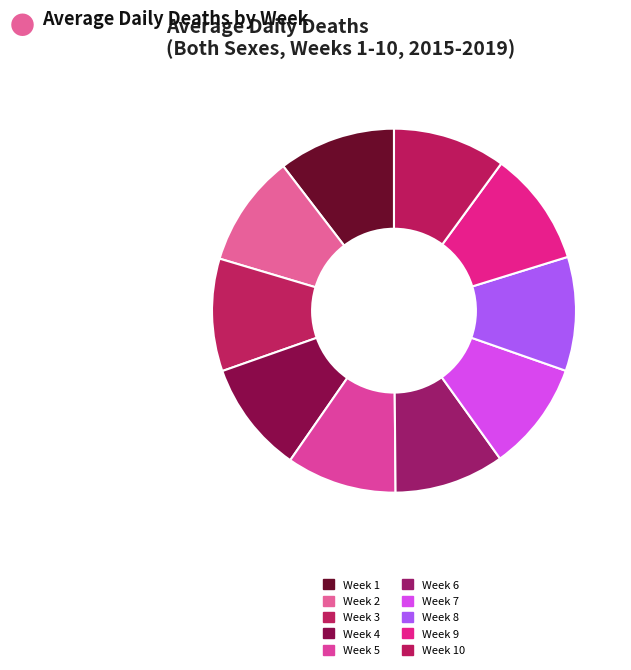

Combined, what portion of the pie is Week 10 and Week 9?

20.2%